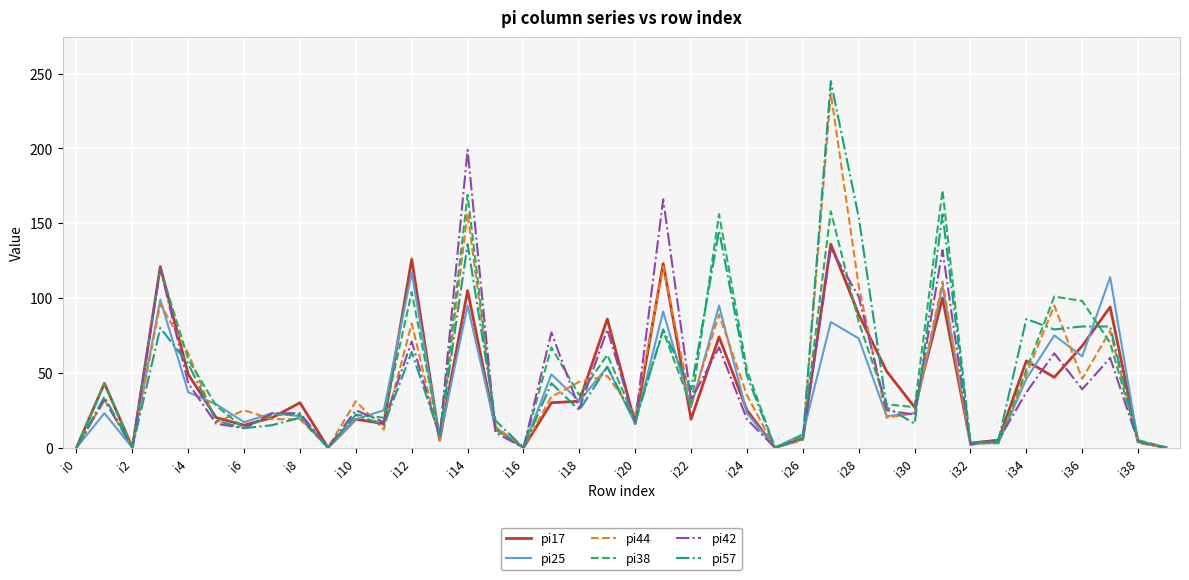

What is the sum of all pi38 values?

1949